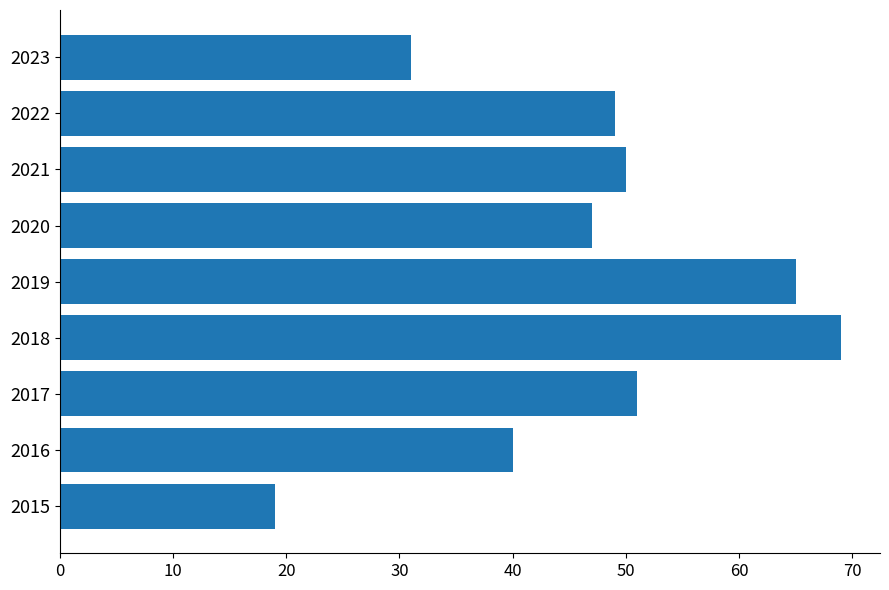

Rank the categories by value from lowest to highest.

2015, 2023, 2016, 2020, 2022, 2021, 2017, 2019, 2018